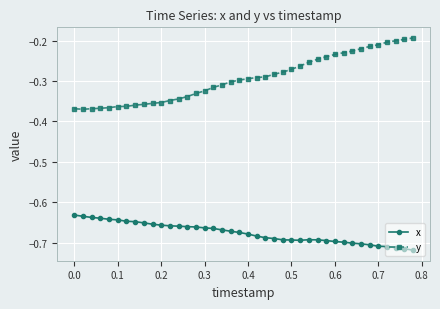

True or false: y and x cross at least once.

False